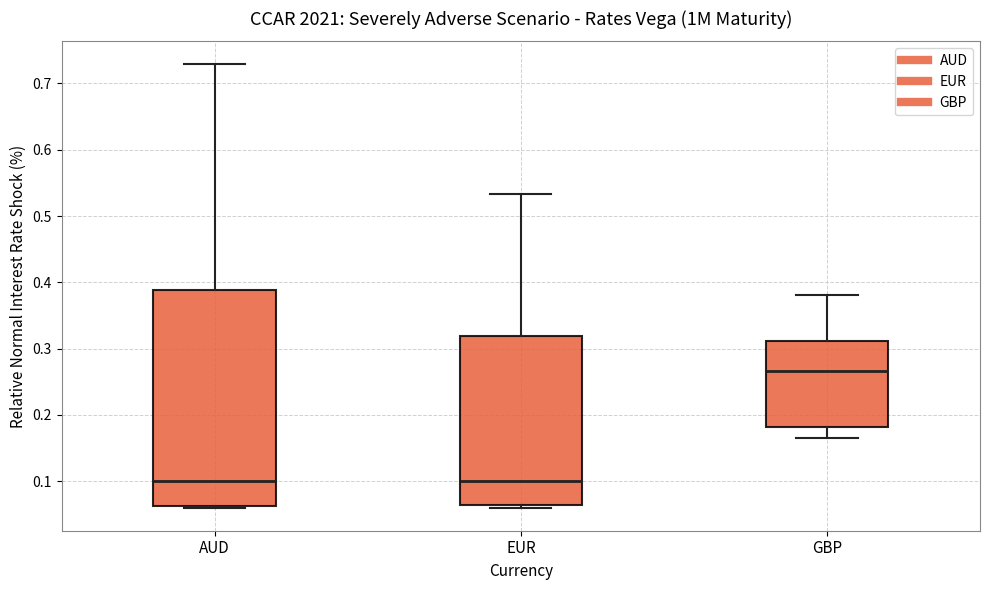

Where is the lower edge of the box for GBP on the y-axis? The values are not printed on the chart, so give them approximately, as read against the axis.

0.18